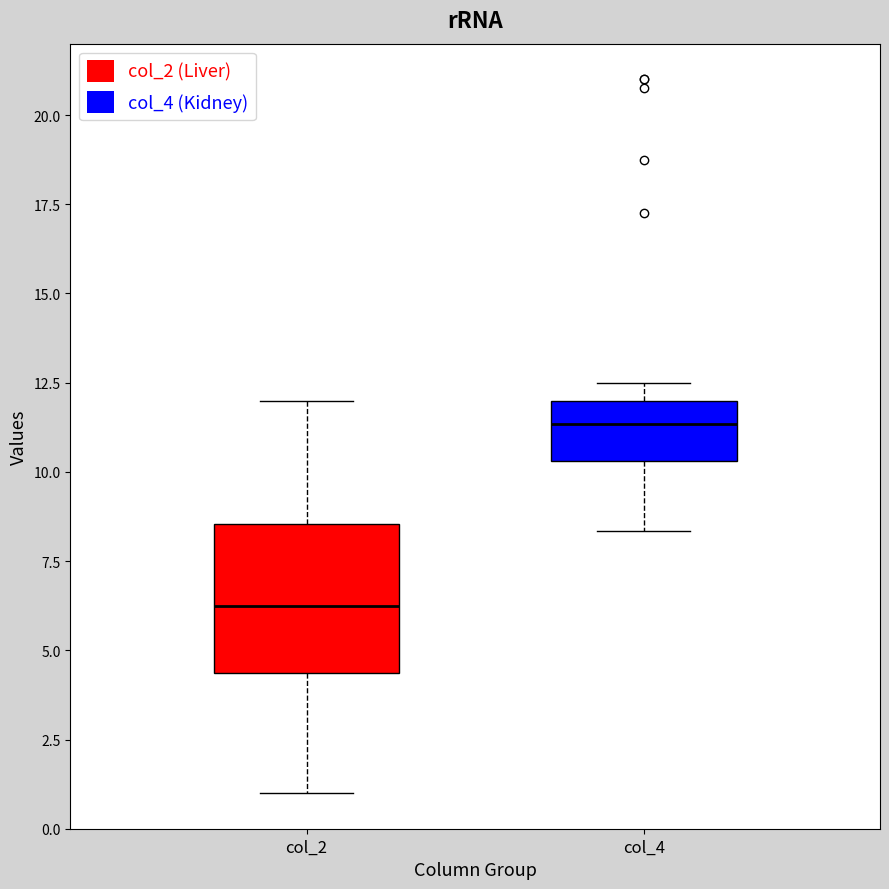

Reading left to right, read every box against the y-axis: the position of its median line, the range the box covers, and the ends of its whiskers. The values are not printed on the chart, so give them approximately, as read against the axis.

col_2: median 6.5, box 4.5 to 8.5, whiskers 1.0 to 12.0
col_4: median 11.5, box 10.5 to 12.0, whiskers 8.5 to 12.5